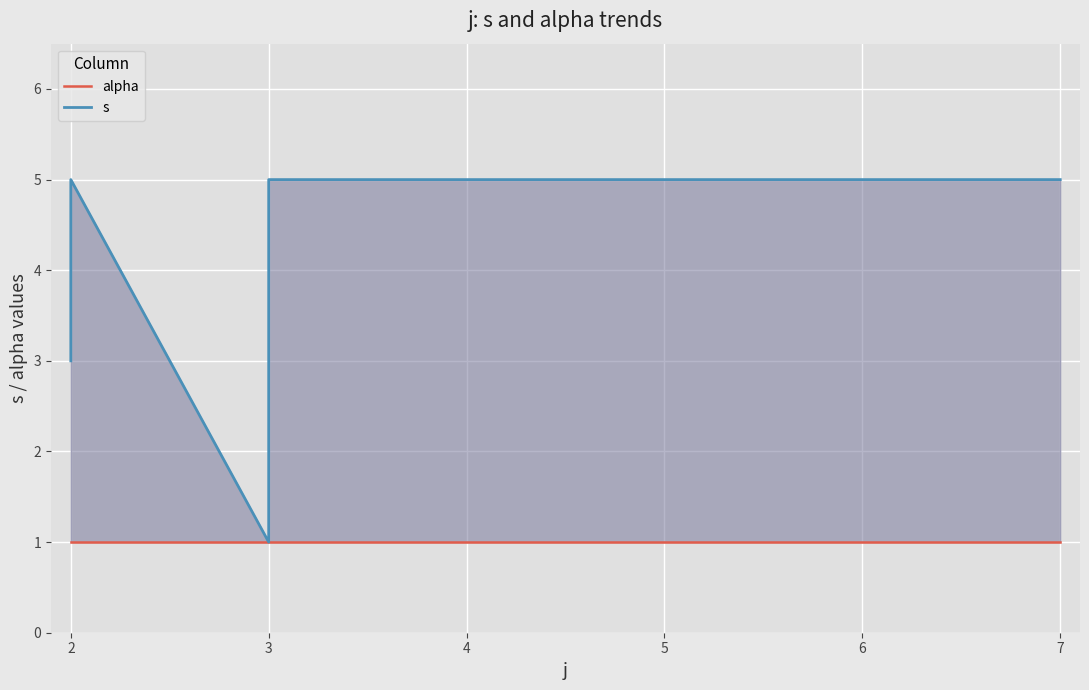

Reading left to right, transcribe all the data shown in this chart.

alpha: 1	1	1	1	1	1	1	1	1
s: 3	4	5	1	2	3	4	5	5